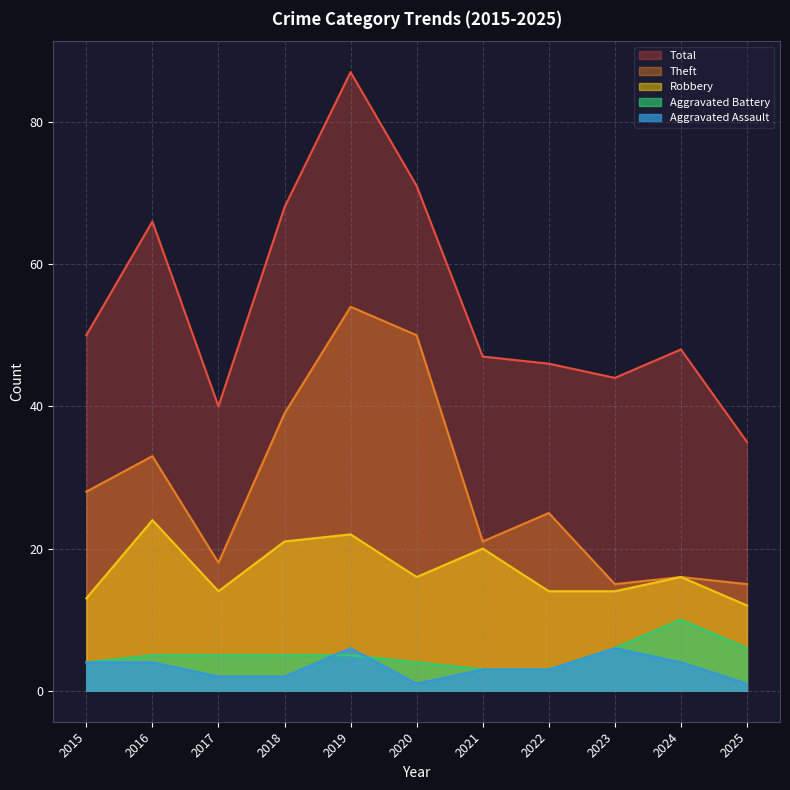

What is the spread (max minus min) of values at 2015?

46